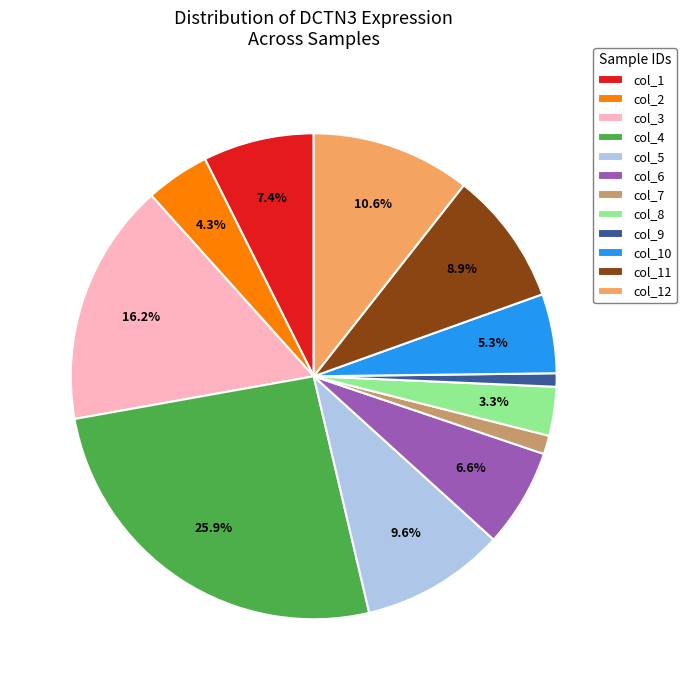

To the nearest percent, what portion does col_7 represent?

1%